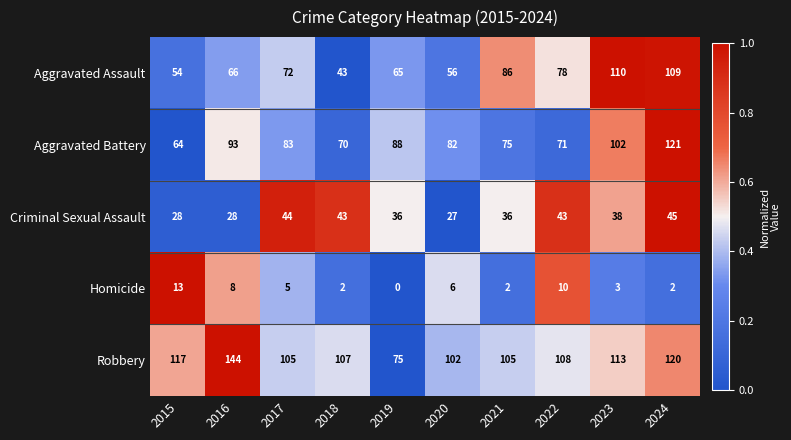

What is the difference between the second highest and second lowest values in the Homicide series?

8